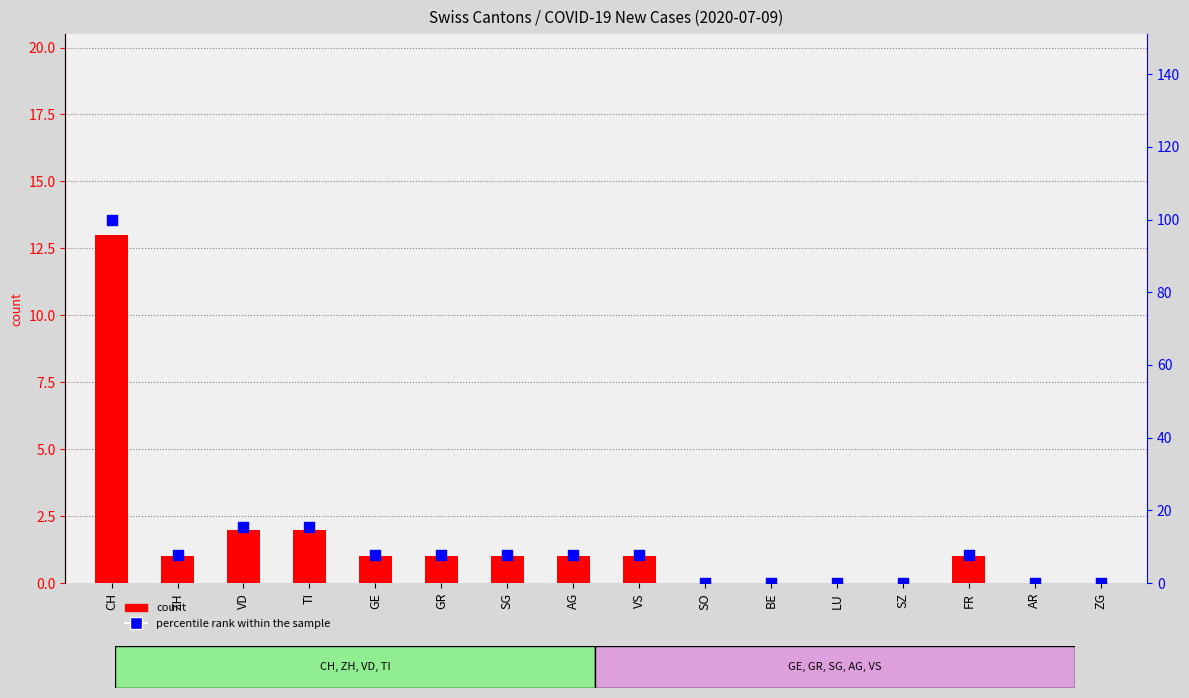

Which series contains the lowest Y value?

count